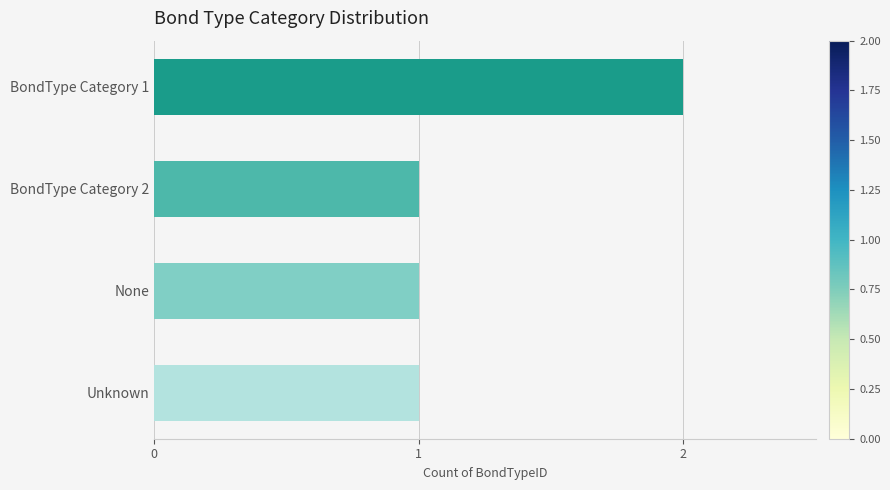

Reading bottom to top, transcribe all the data shown in this chart.

Unknown=1	None=1	BondType Category 2=1	BondType Category 1=2